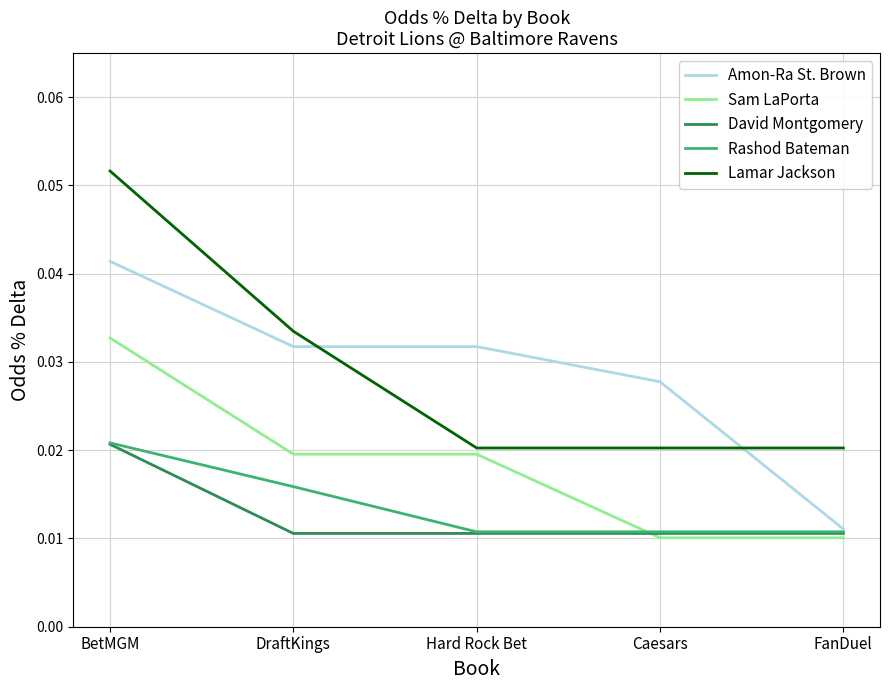

Is the value of Amon-Ra St. Brown at DraftKings greater than the value of Rashod Bateman at BetMGM?

Yes